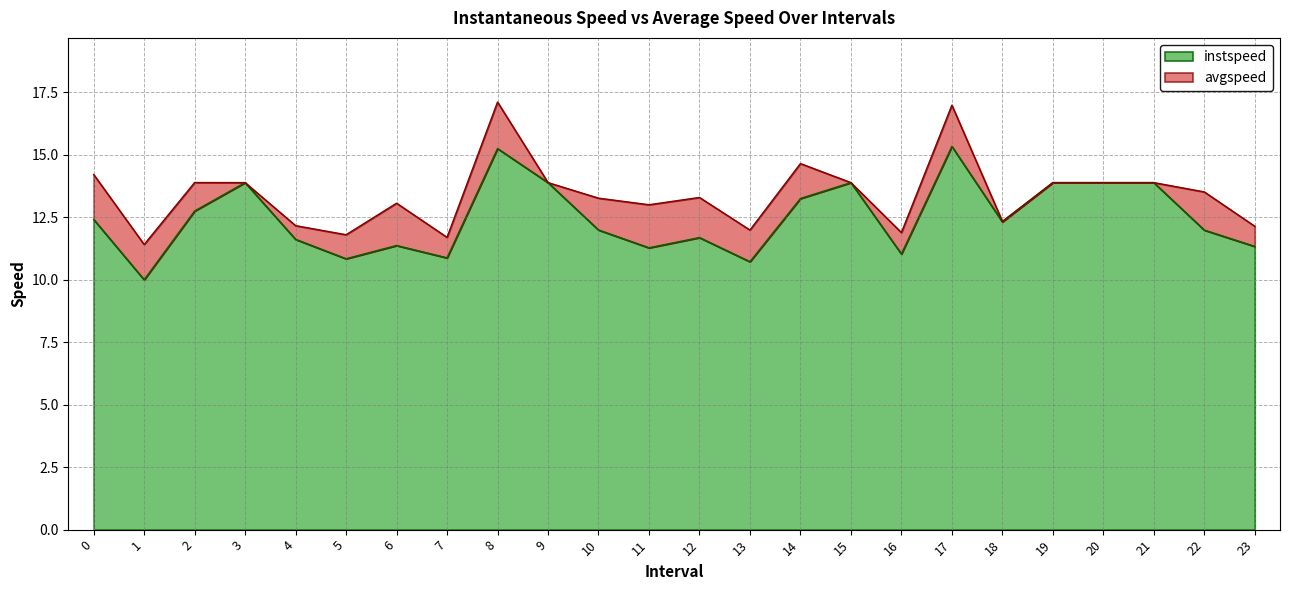

Does the chart display data point markers on the line(s)?

No